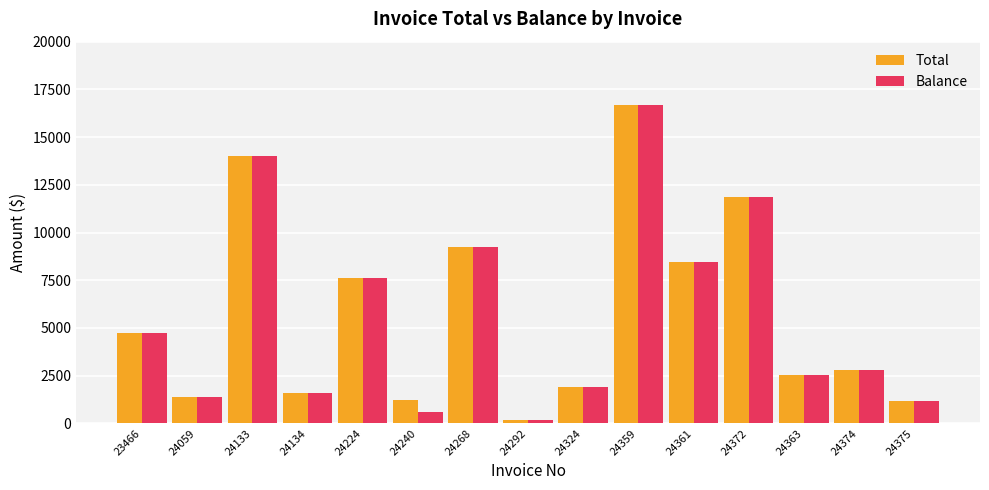

What position from the right is 24224?

11